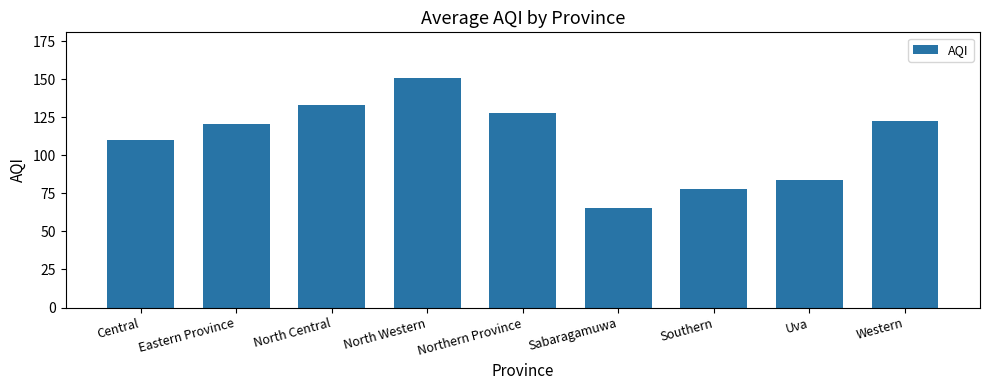

Reading right to left, transcribe all the data shown in this chart.

Western=122.3	Uva=83.7	Southern=77.8	Sabaragamuwa=65.5	Northern Province=127.8	North Western=150.7	North Central=133.0	Eastern Province=120.5	Central=110.2